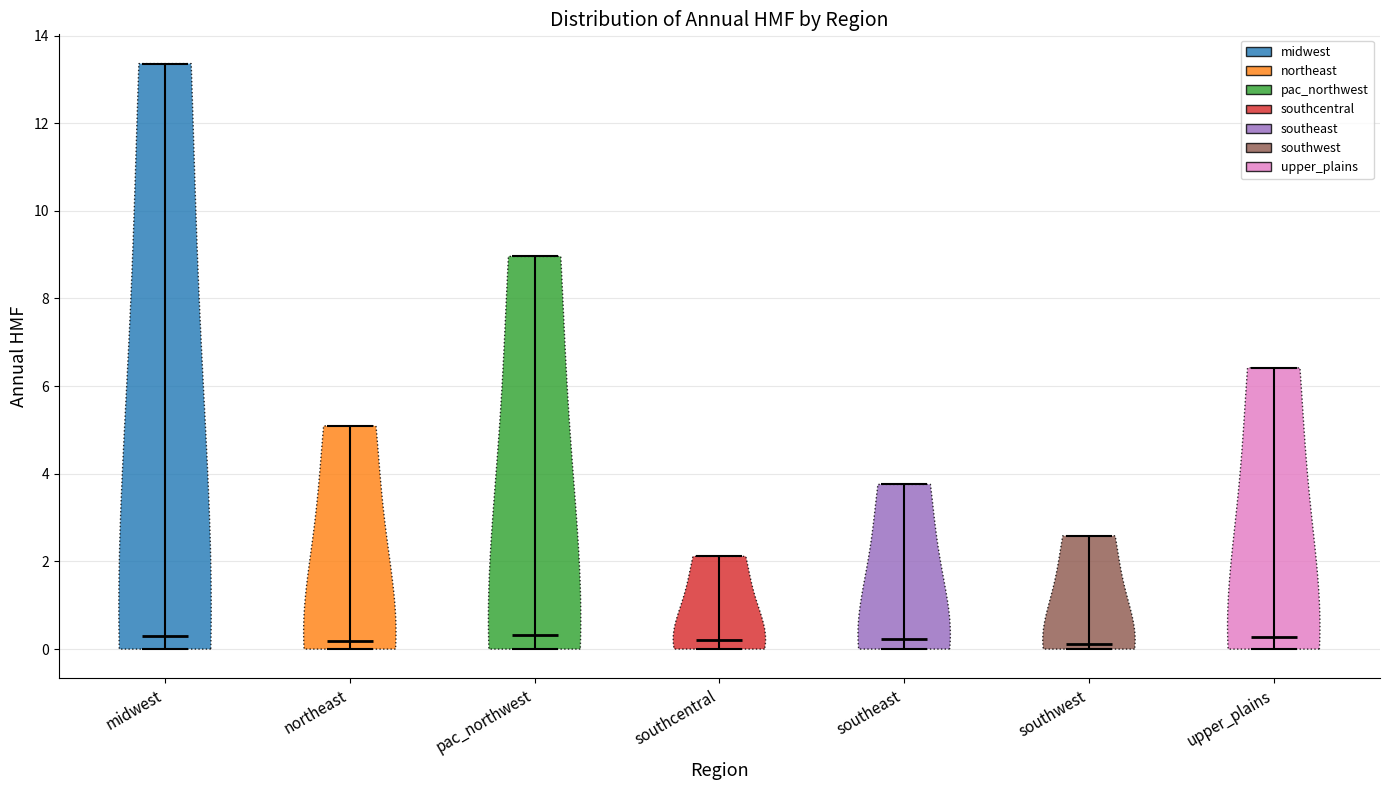

Where does the median line of the violin for upper_plains sit on the y-axis? The values are not printed on the chart, so give them approximately, as read against the axis.

0.2